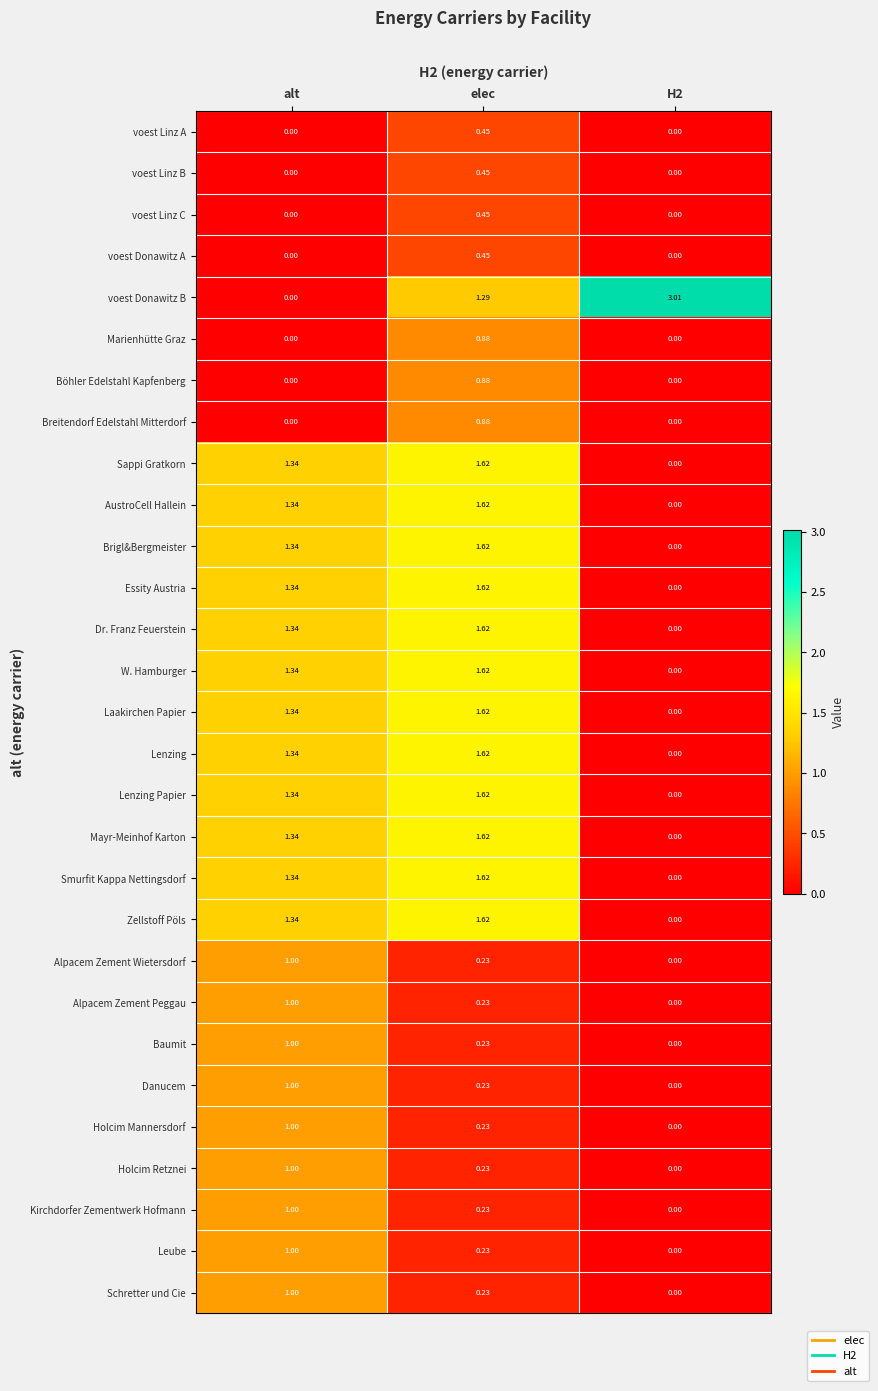

Which series changed the most between elec and H2?

voest Donawitz B